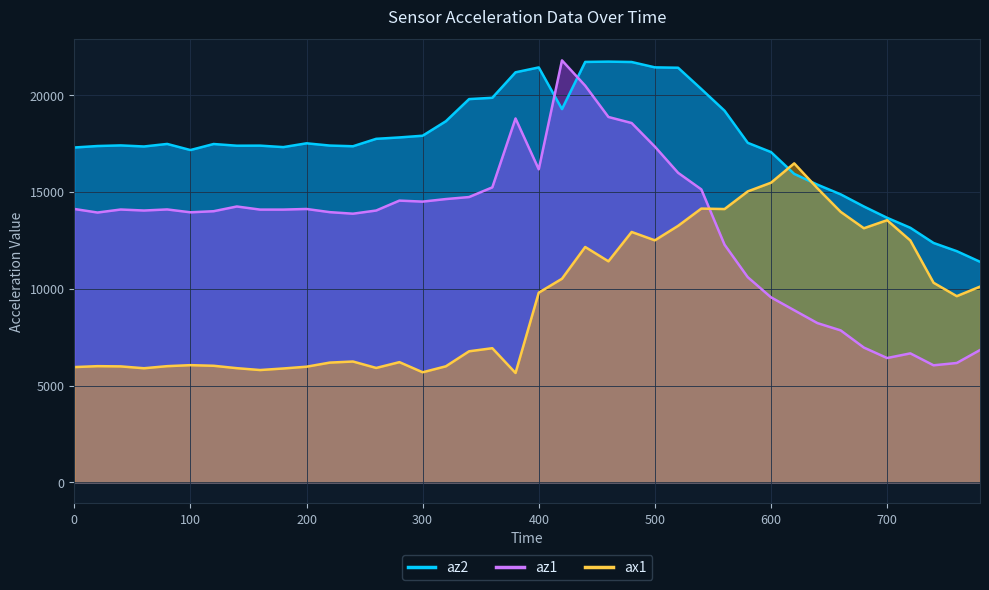

Is it true that ax1 equals 11116 at 220?

False